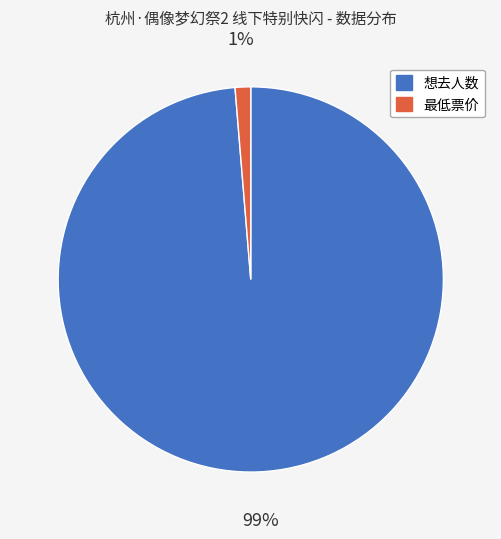

Which slice is the smallest?

最低票价